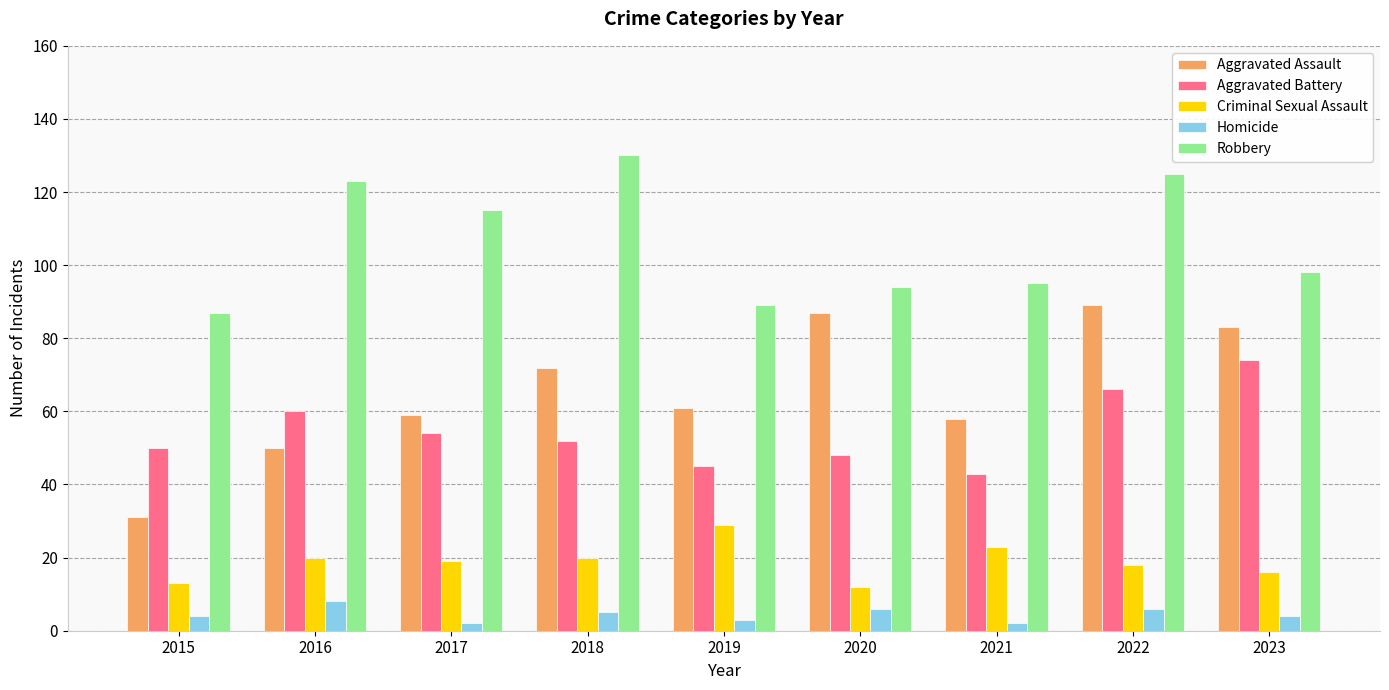

Which series has the largest total across all categories?

Robbery